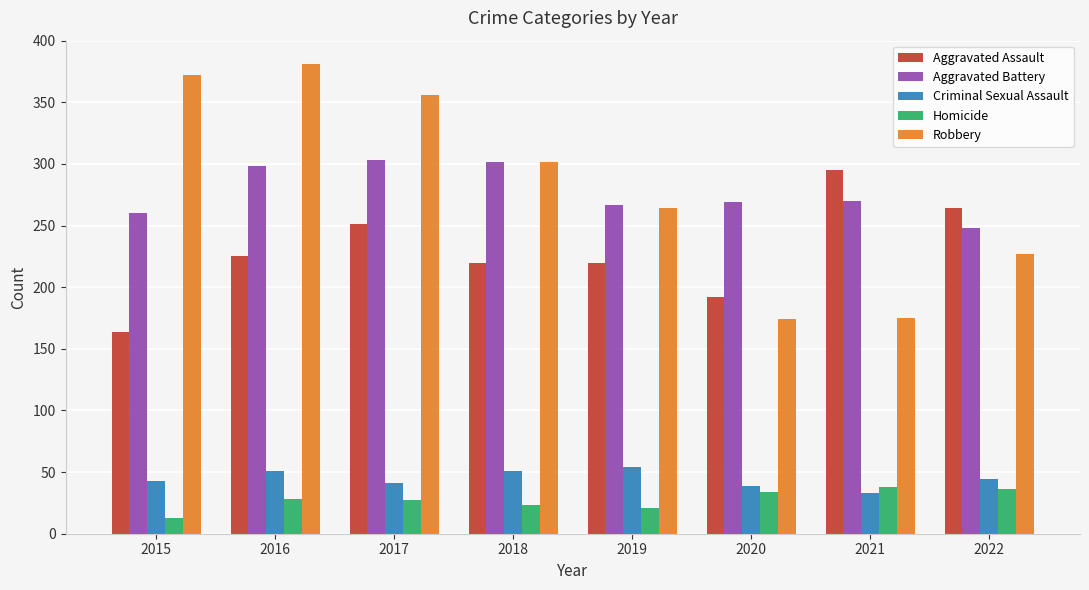

What is the difference between the maximum and minimum values in the Homicide series?

25